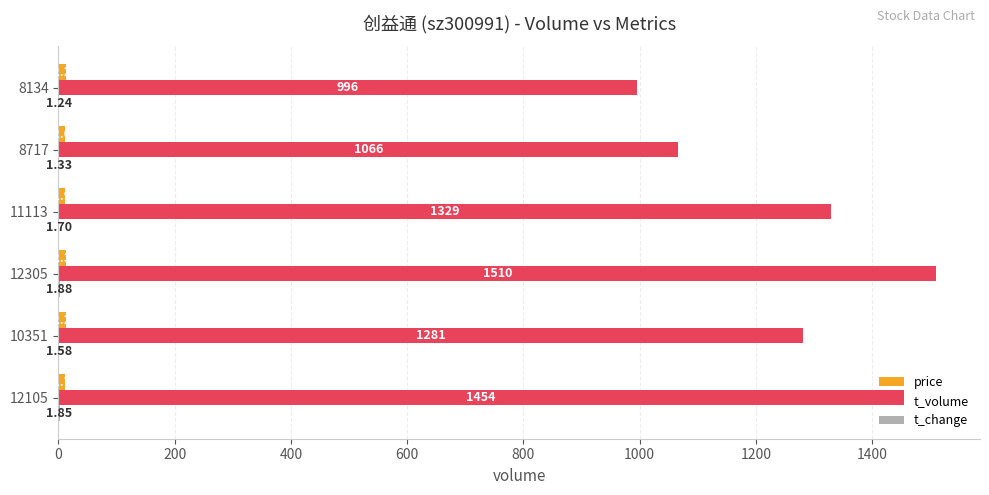

What is the sum of all t_volume values?

7636.0